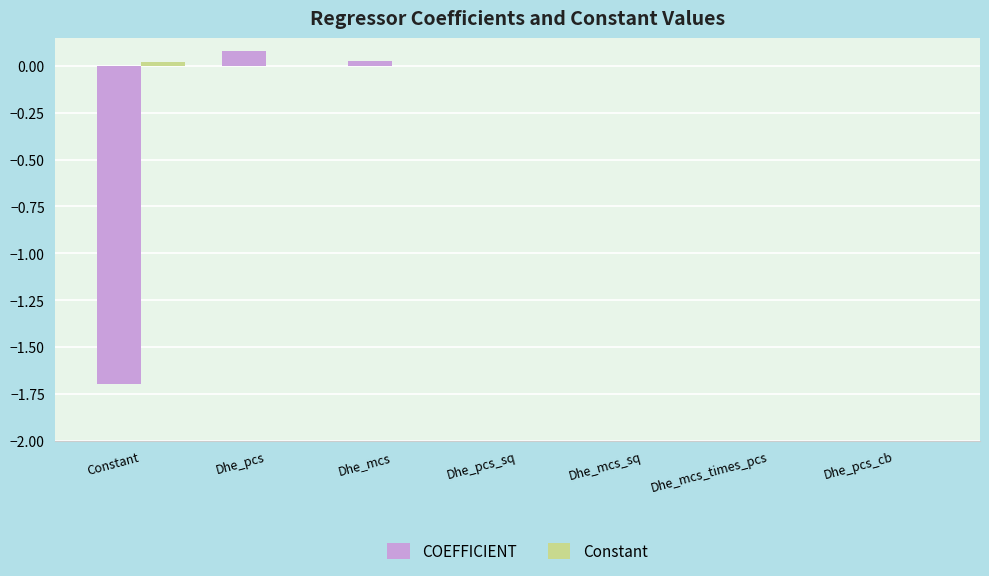

True or false: COEFFICIENT has a value of 0.1 at Dhe_pcs.

True